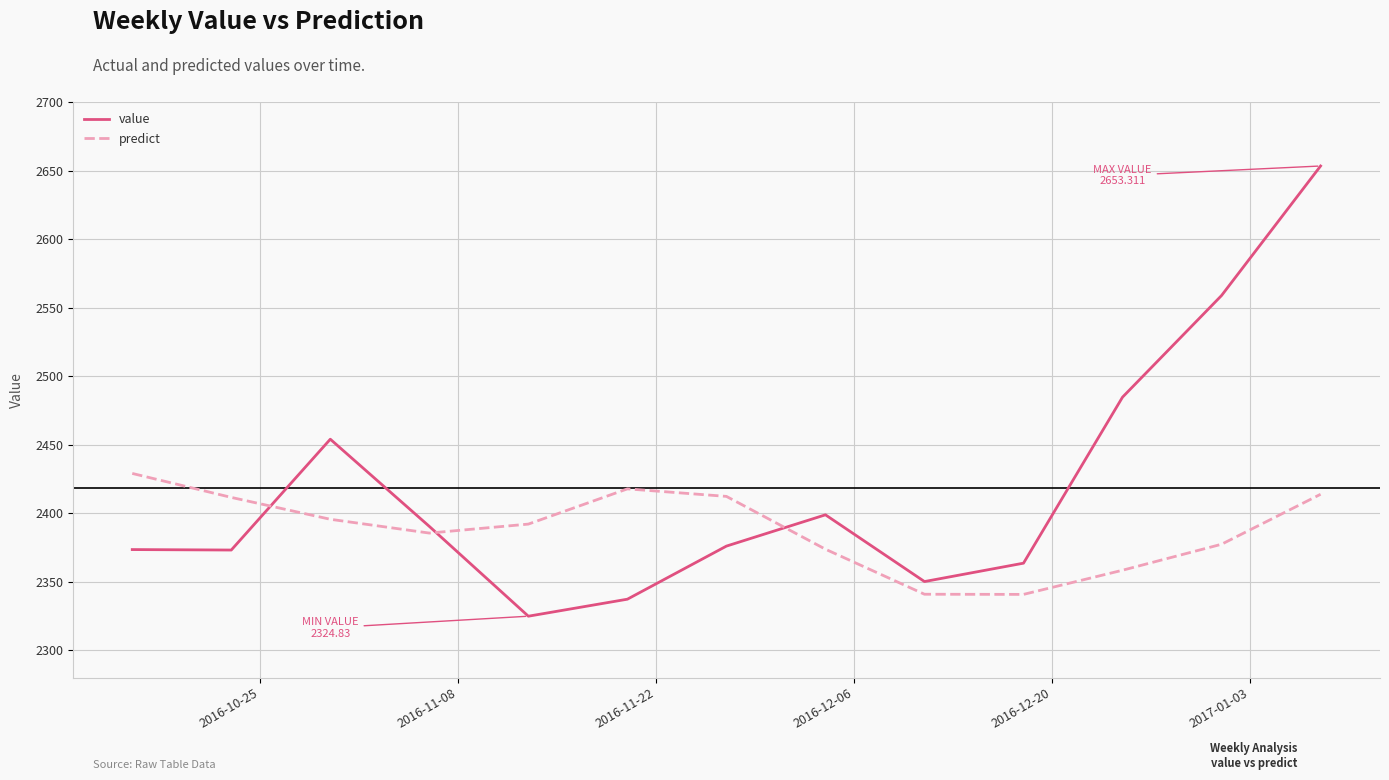

What is the greatest value displayed?

2653.3